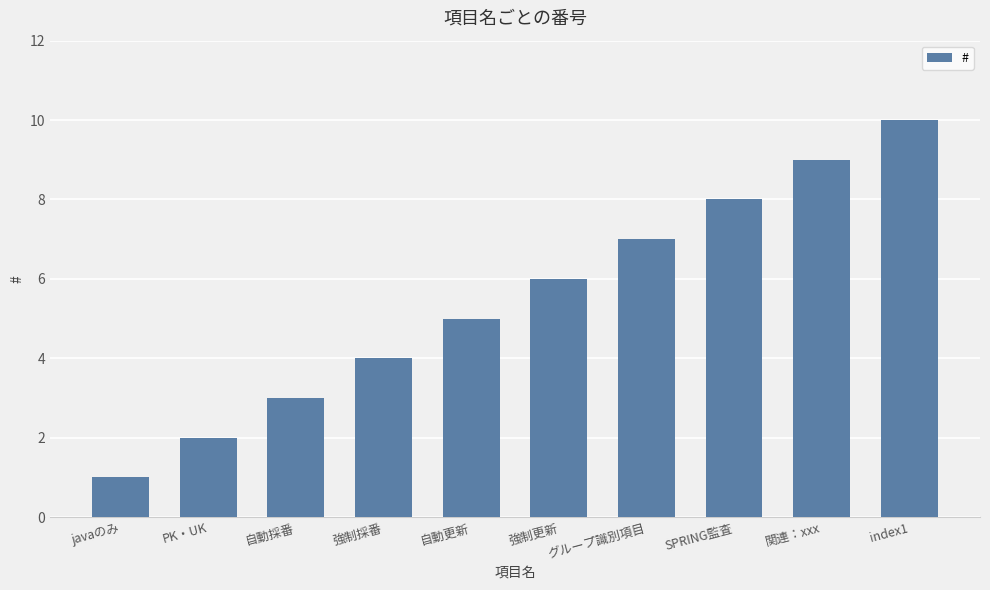

What is the value of the 8th bar from the left?

8